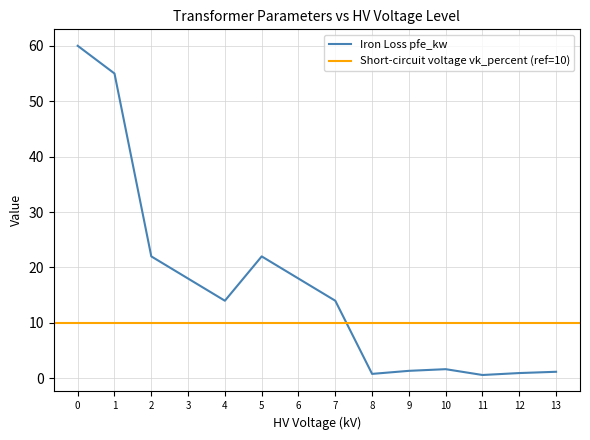

True or false: Iron Loss pfe_kw has a value of 22.0 at 5.

True